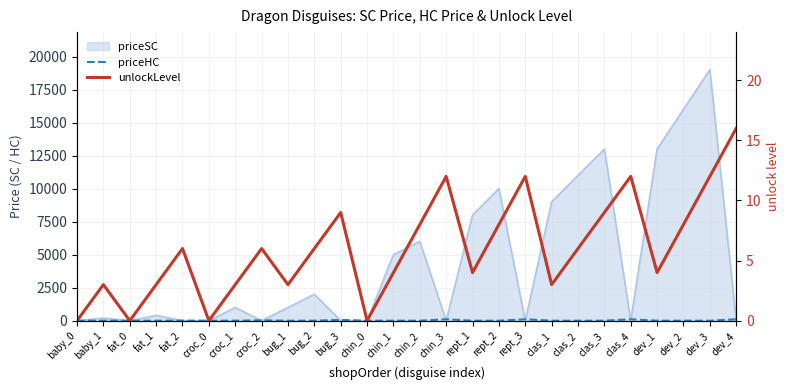

The unlockLevel series shows 3 at baby_1. True or false?

True